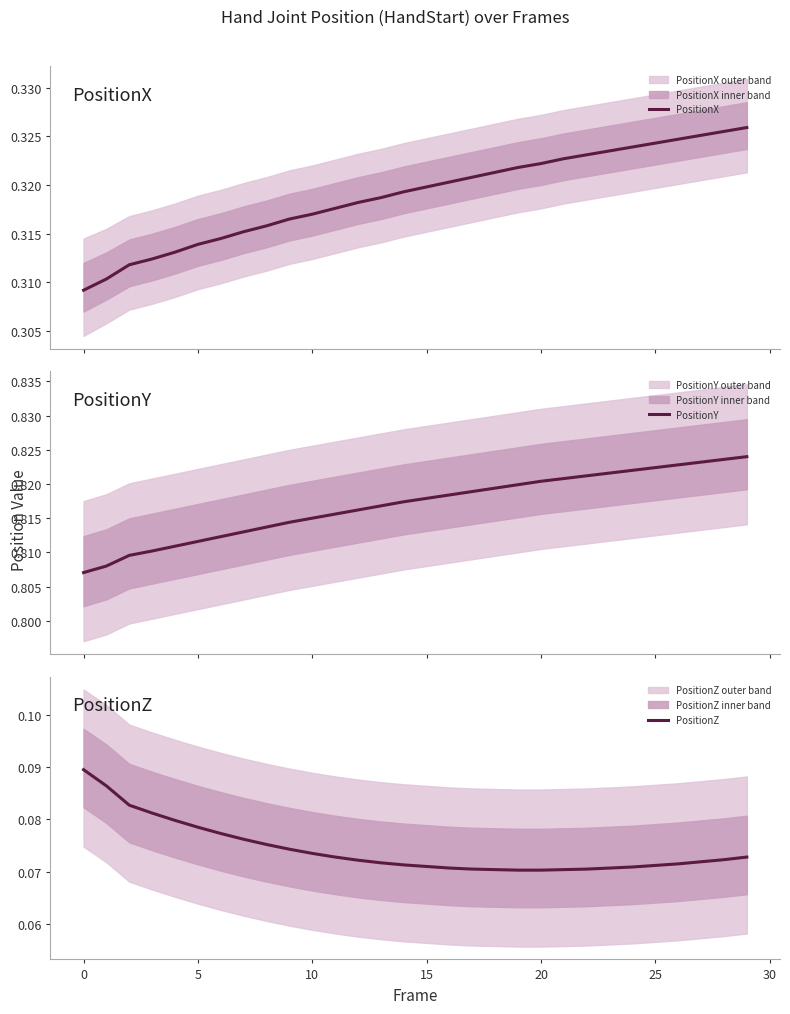

Which series has the largest total across all categories?

PositionY